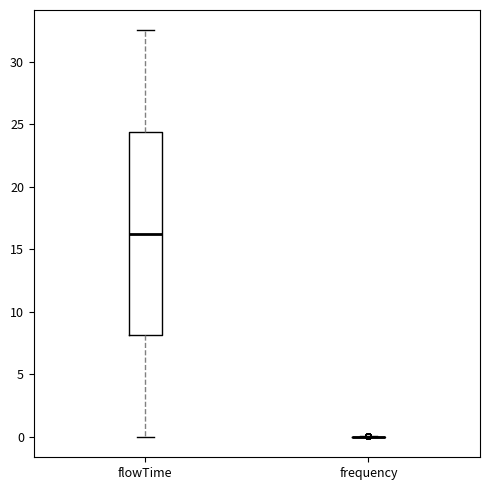

Which box is the tallest, from its lower edge to its upper edge?

flowTime